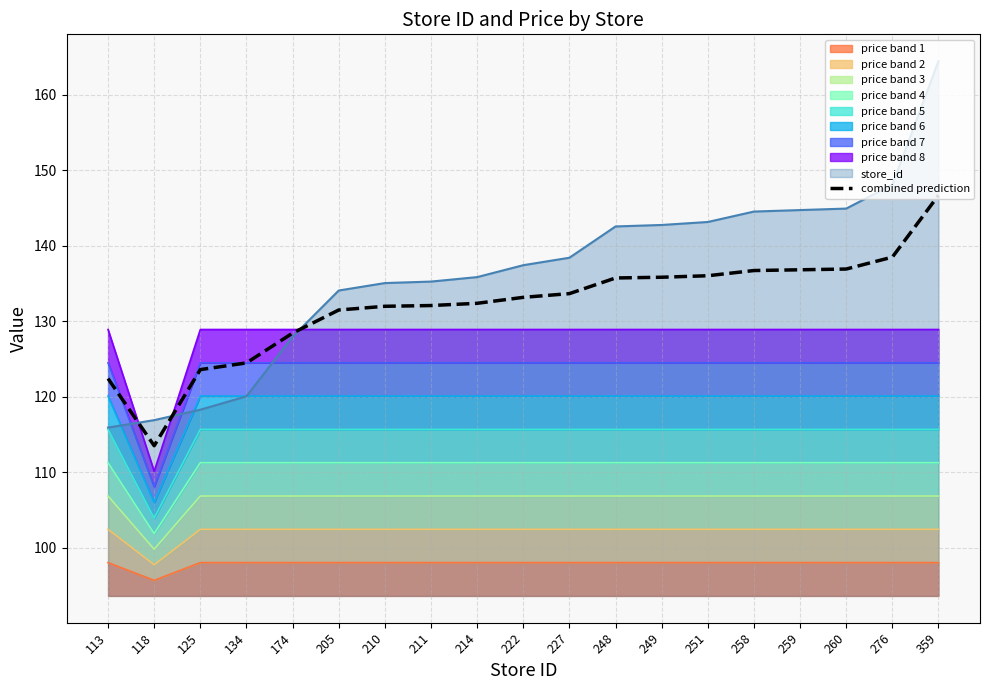

The chart shows a value of 240.8 at 259. True or false?

False